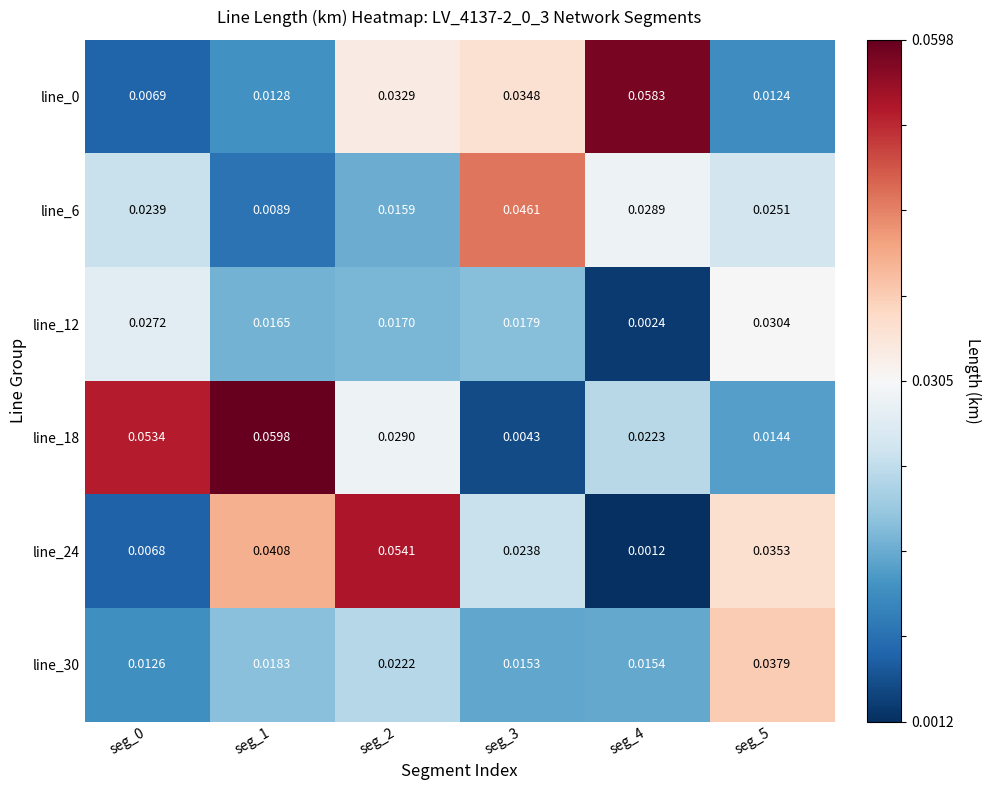

Is the value of line_24 at seg_2 greater than the value of line_12 at seg_5?

Yes